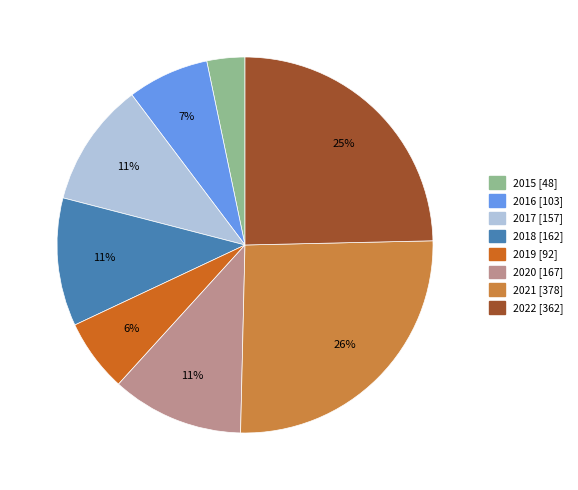

What percentage is the 2015 slice, to the nearest percent?

3%